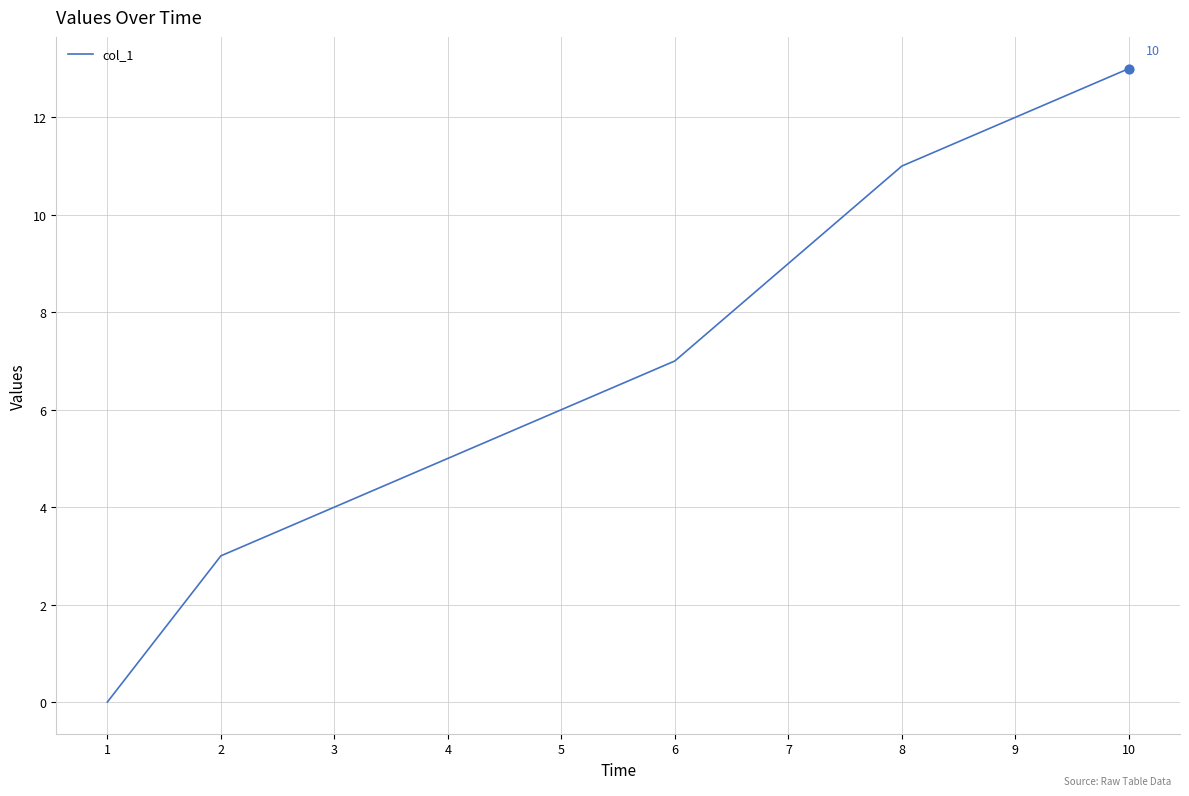

What is the change in value from 2 to 10?

+10